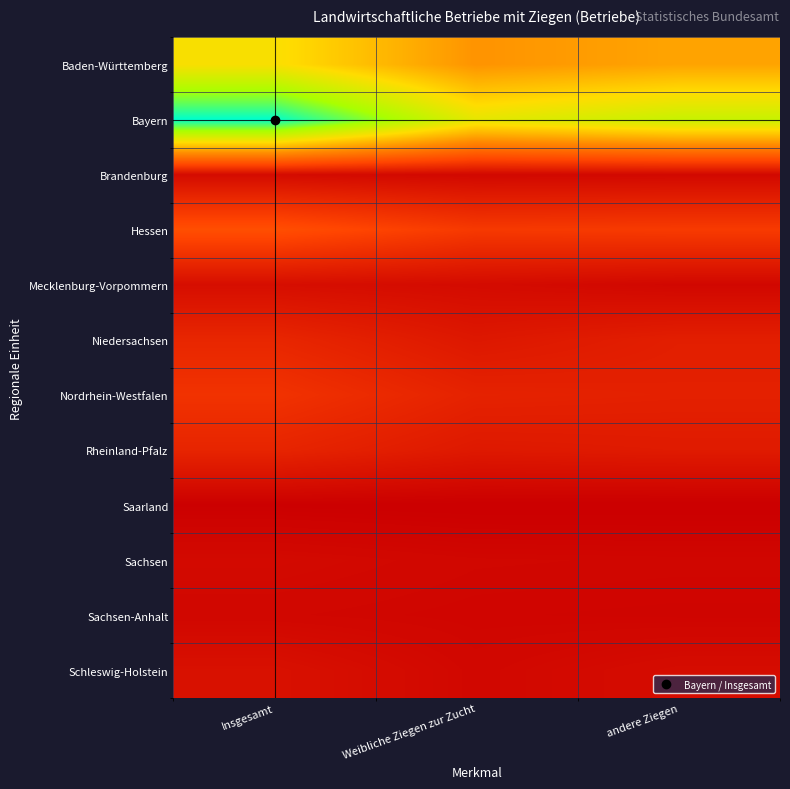

Count the number of data series in this chart.

12